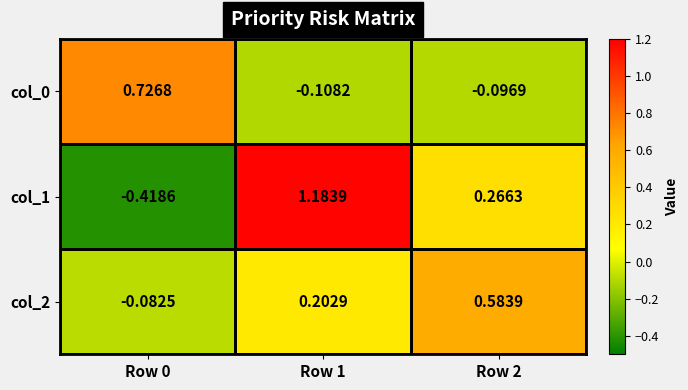

Which has a higher value, Row 2 or Row 0?

Row 0